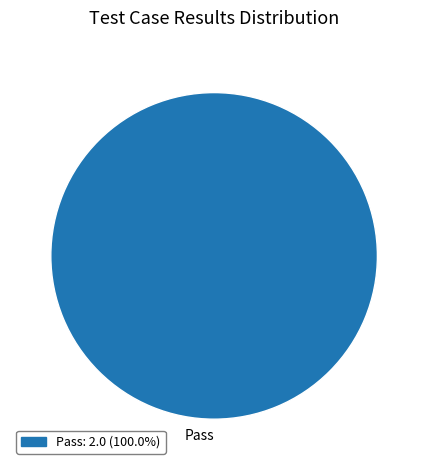

Count the number of slices in the pie.

1